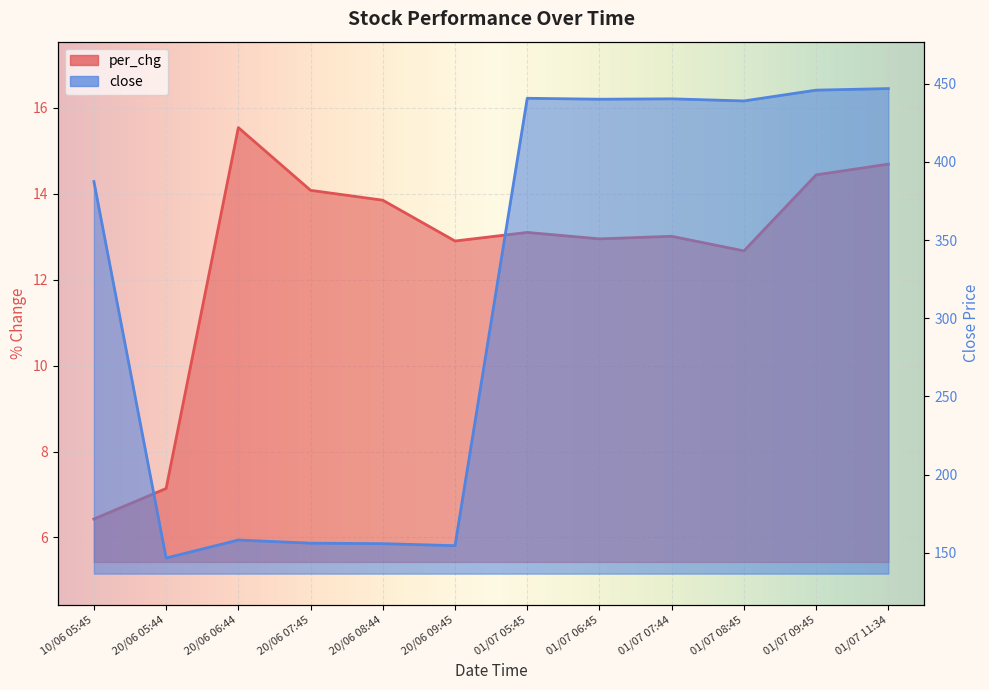

What is the difference between the second highest and minimum values in the close series?

299.2